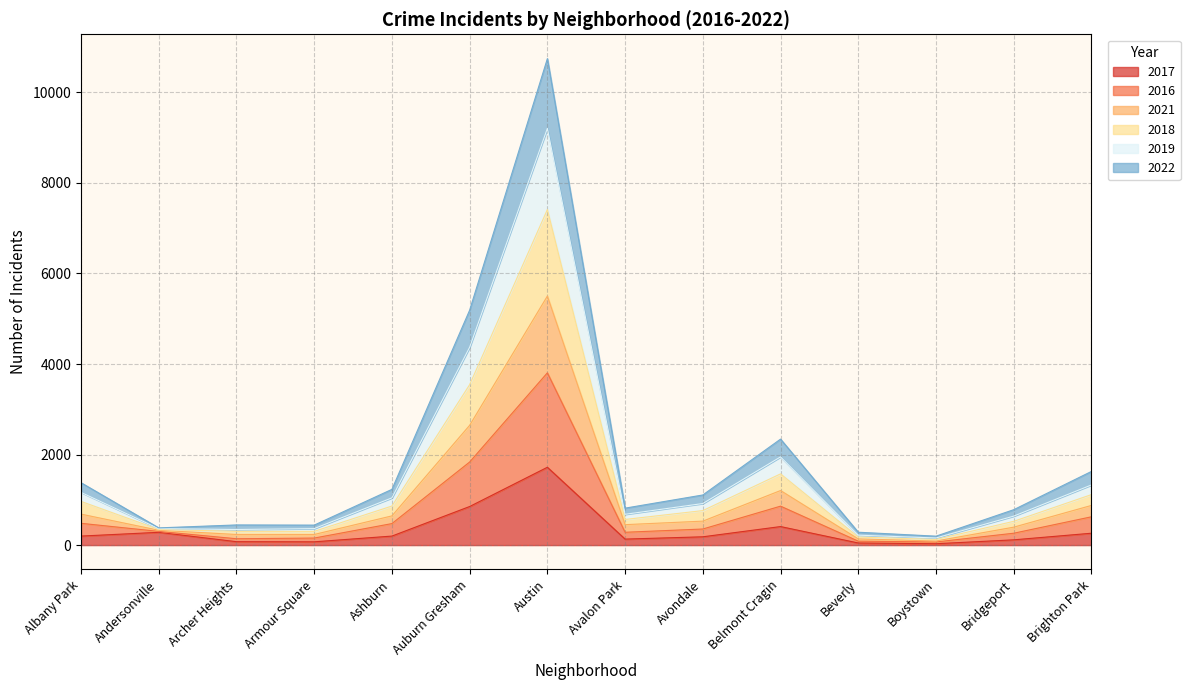

At which label does 2017 reach its peak?

Austin